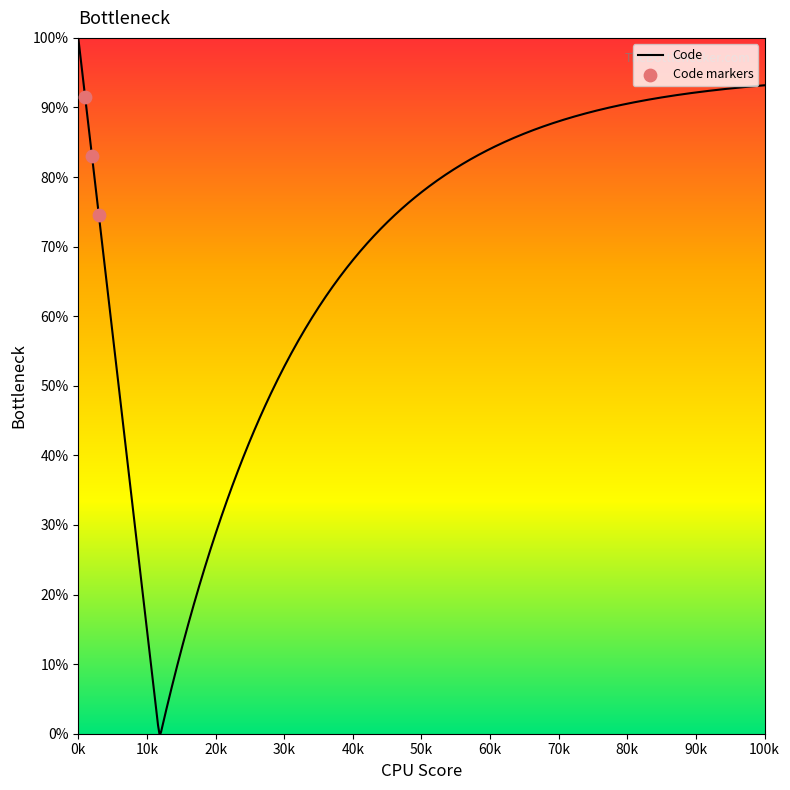

What is the highest value of the Code series?

100.0